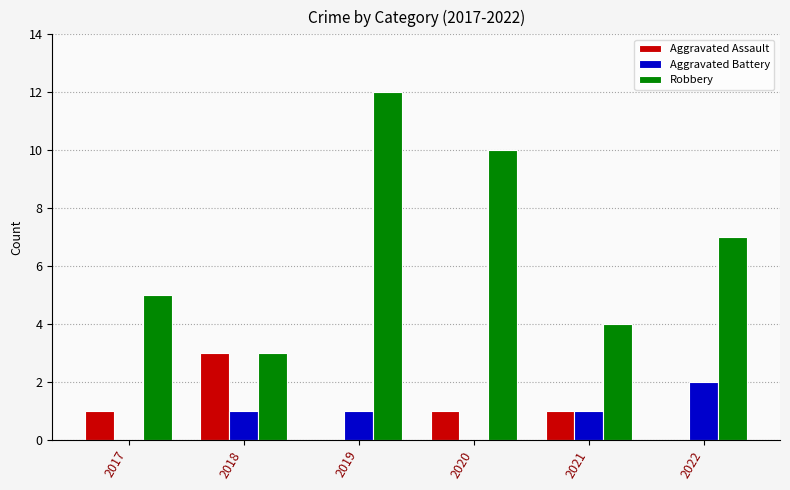

At which category is the sum across all series the highest?

2019